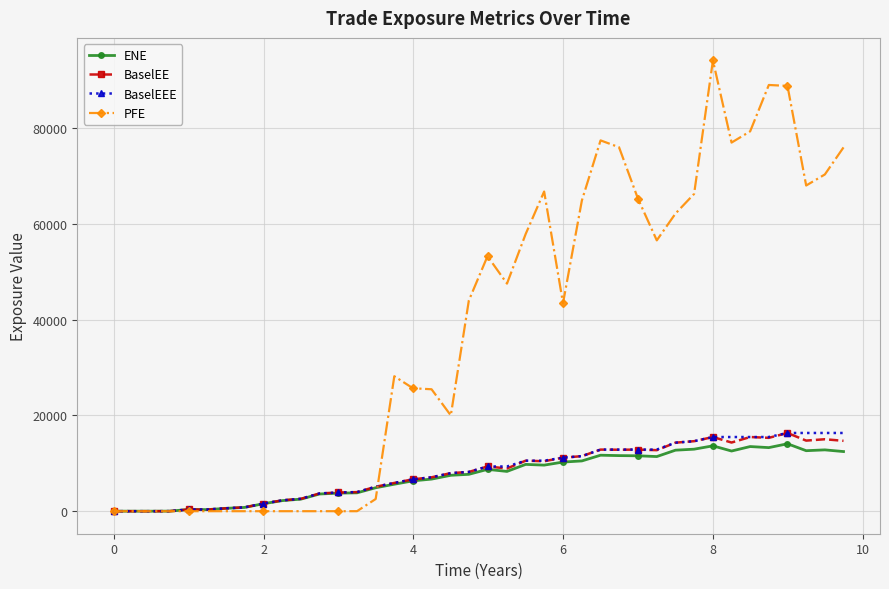

What is the highest value of the PFE series?

94155.7